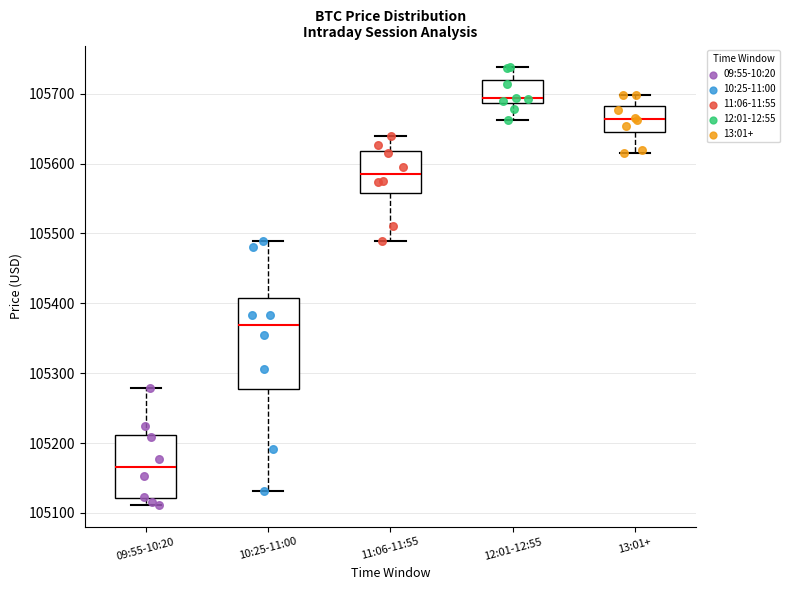

Reading left to right, read every box against the y-axis: the position of its median line, the range the box covers, and the ends of its whiskers. The values are not printed on the chart, so give them approximately, as read against the axis.

09:55-10:20: median 105160, box 105120 to 105210, whiskers 105110 to 105280
10:25-11:00: median 105370, box 105280 to 105410, whiskers 105130 to 105490
11:06-11:55: median 105580, box 105560 to 105620, whiskers 105490 to 105640
12:01-12:55: median 105690 (just above the box's lower edge), box 105690 to 105720, whiskers 105660 to 105740
13:01+: median 105660, box 105650 to 105680, whiskers 105620 to 105700